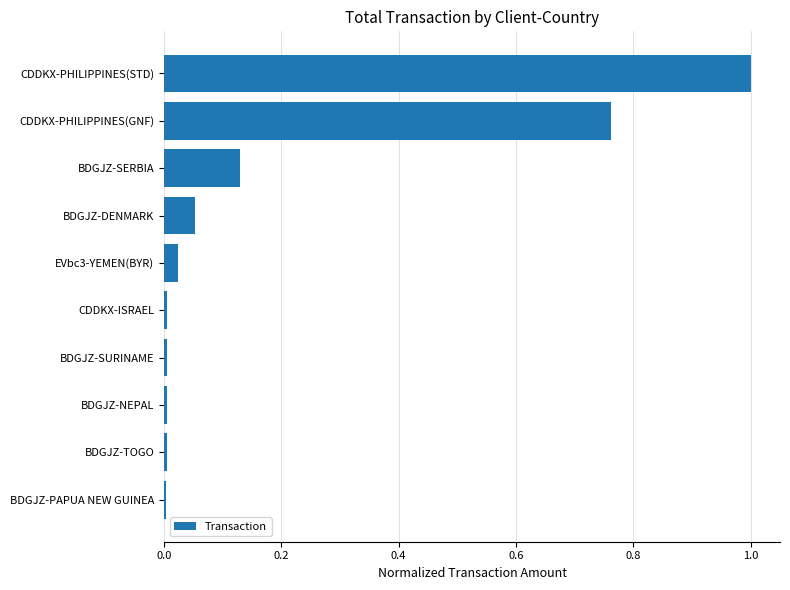

What is the sum of all values?

2.0